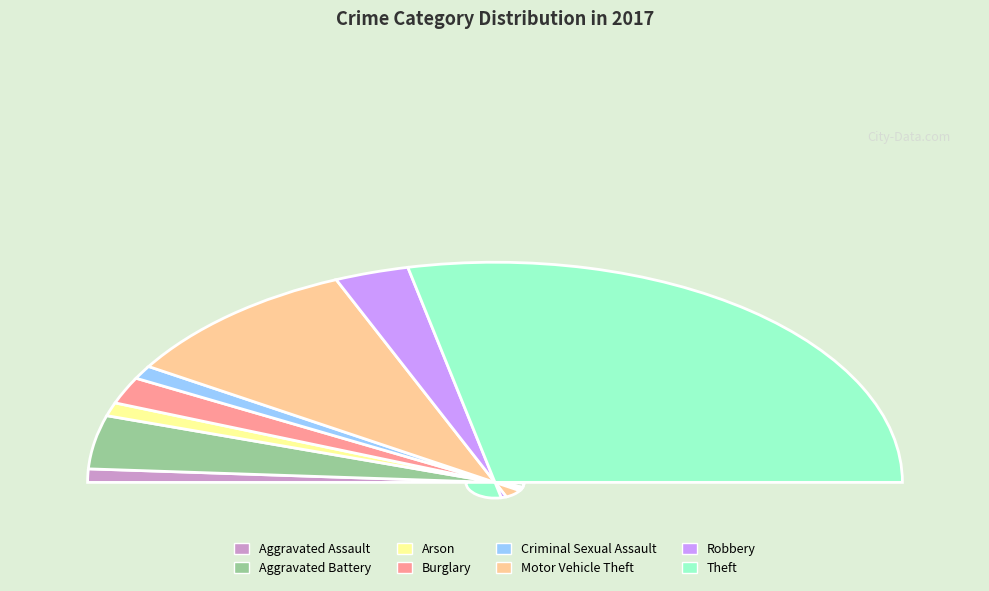

What portion of the pie excludes Theft?

43.1%